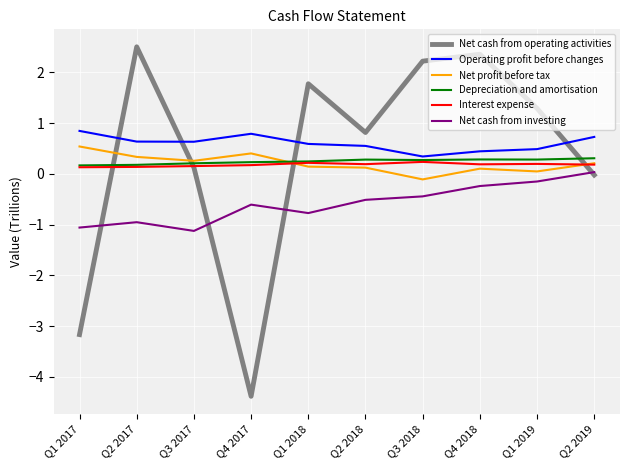

What is the lowest value of the Net cash from investing series?

-1.1